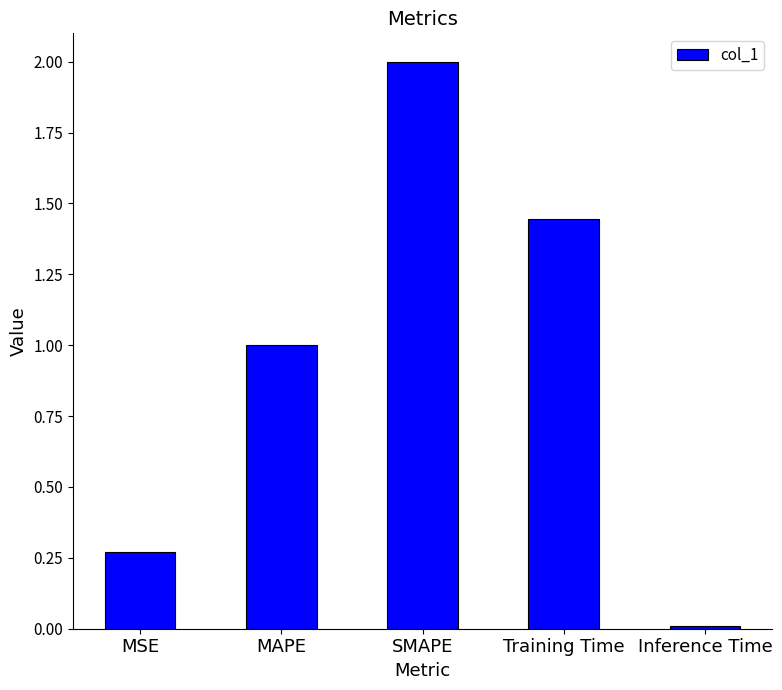

What is the value of the 2nd bar from the left?

1.0